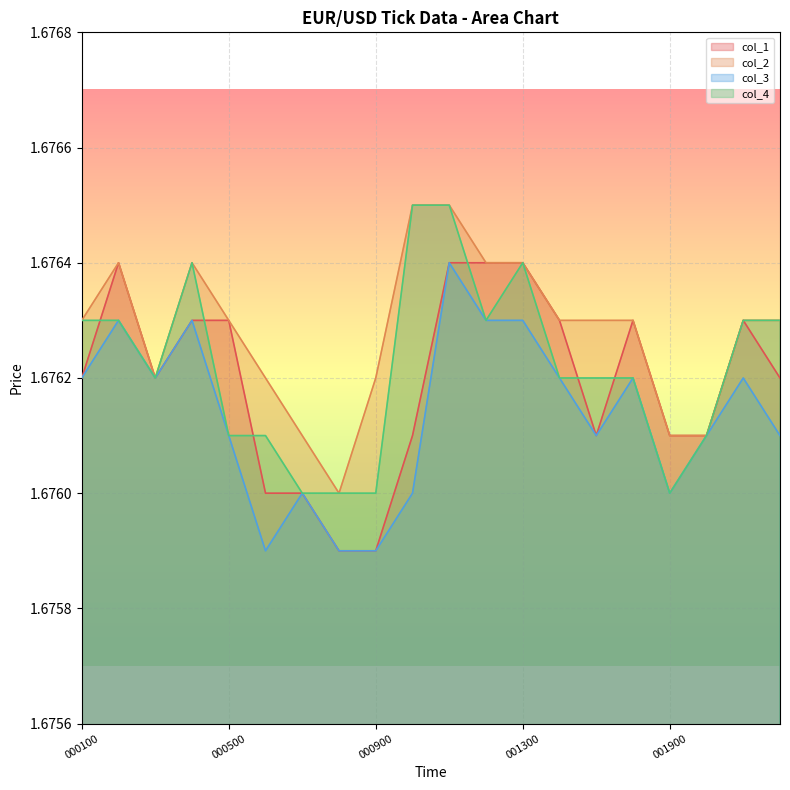

Rank the series by their maximum value, from highest to lowest.

col_2, col_4, col_1, col_3